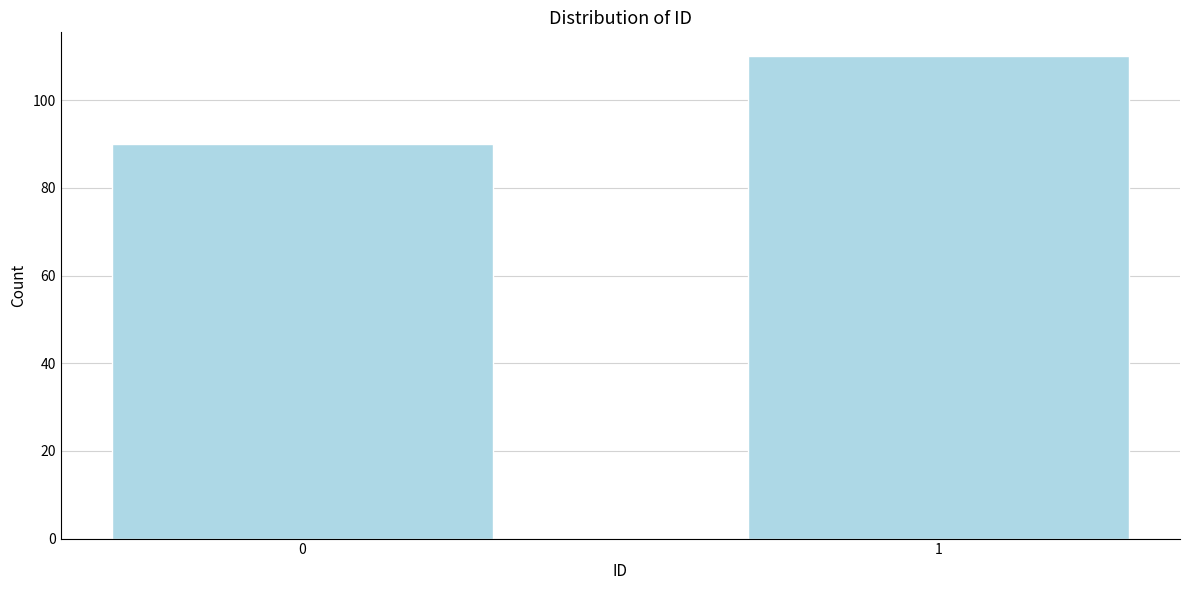

Reading left to right, what are all the values shown in this chart?

0=90	1=110